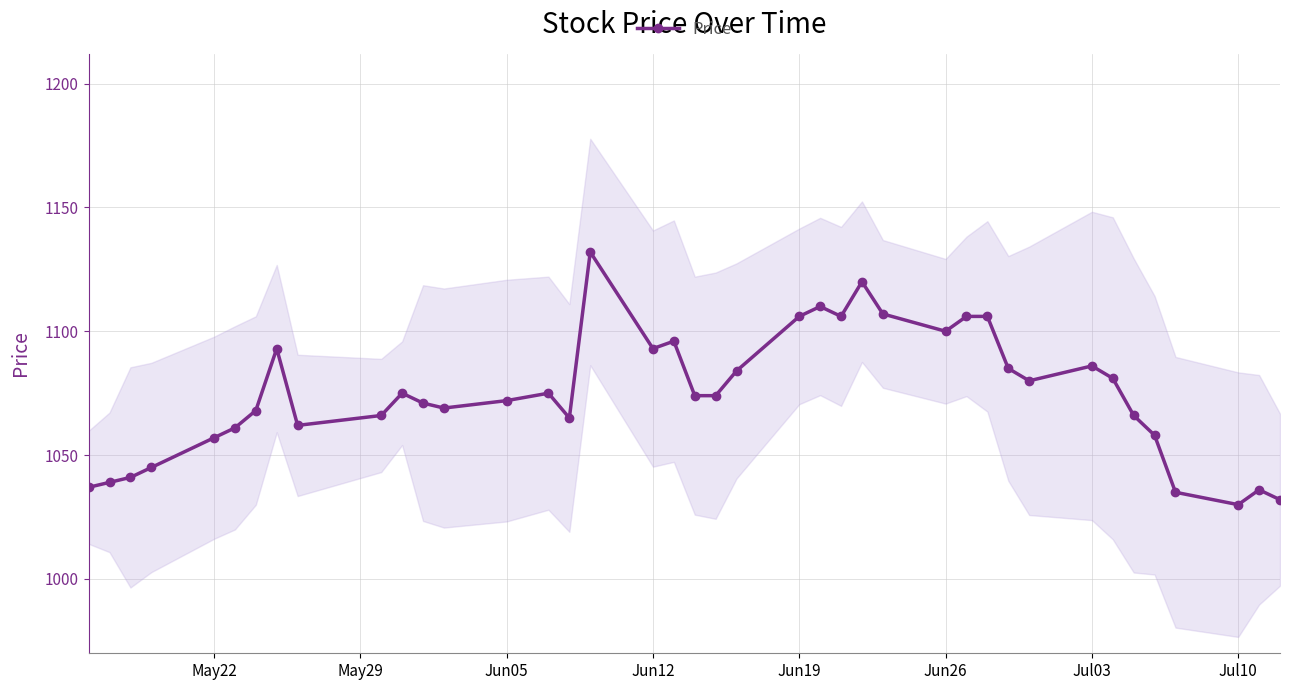

True or false: Price has more than 2 interior local peaks.

True